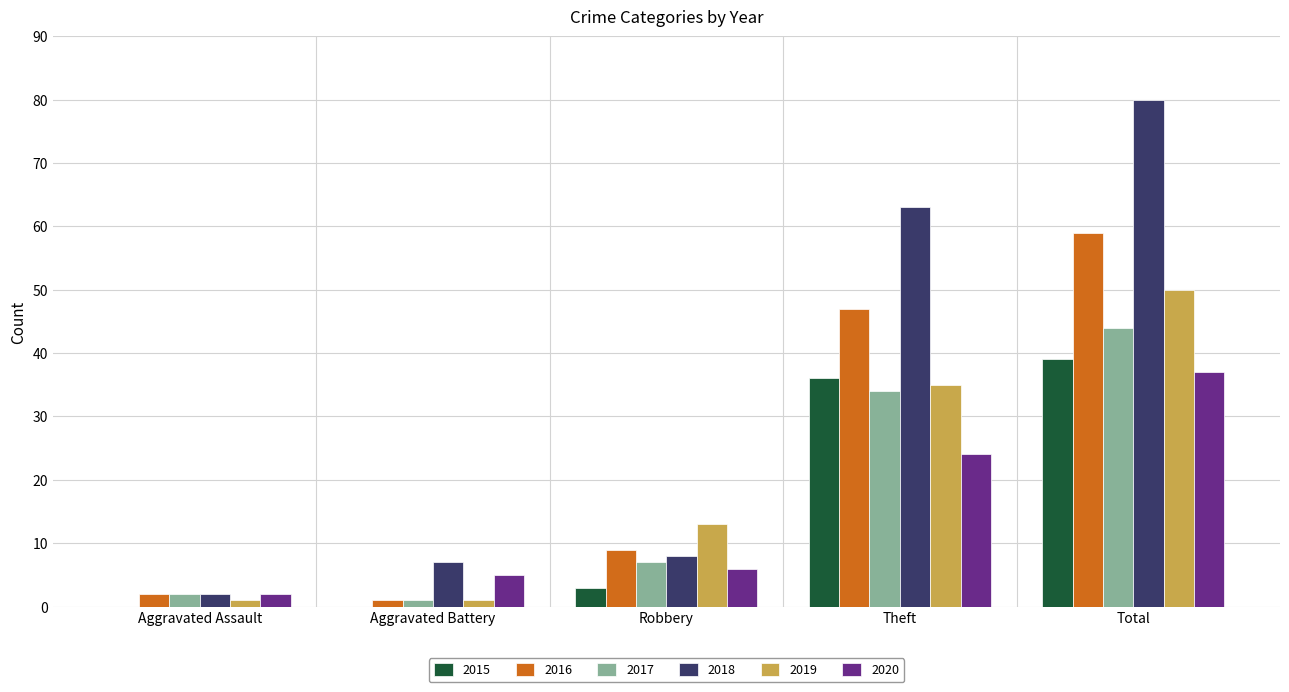

Reading left to right, list all the values displayed in this chart.

2015: 0	0	3	36	39
2016: 2	1	9	47	59
2017: 2	1	7	34	44
2018: 2	7	8	63	80
2019: 1	1	13	35	50
2020: 2	5	6	24	37